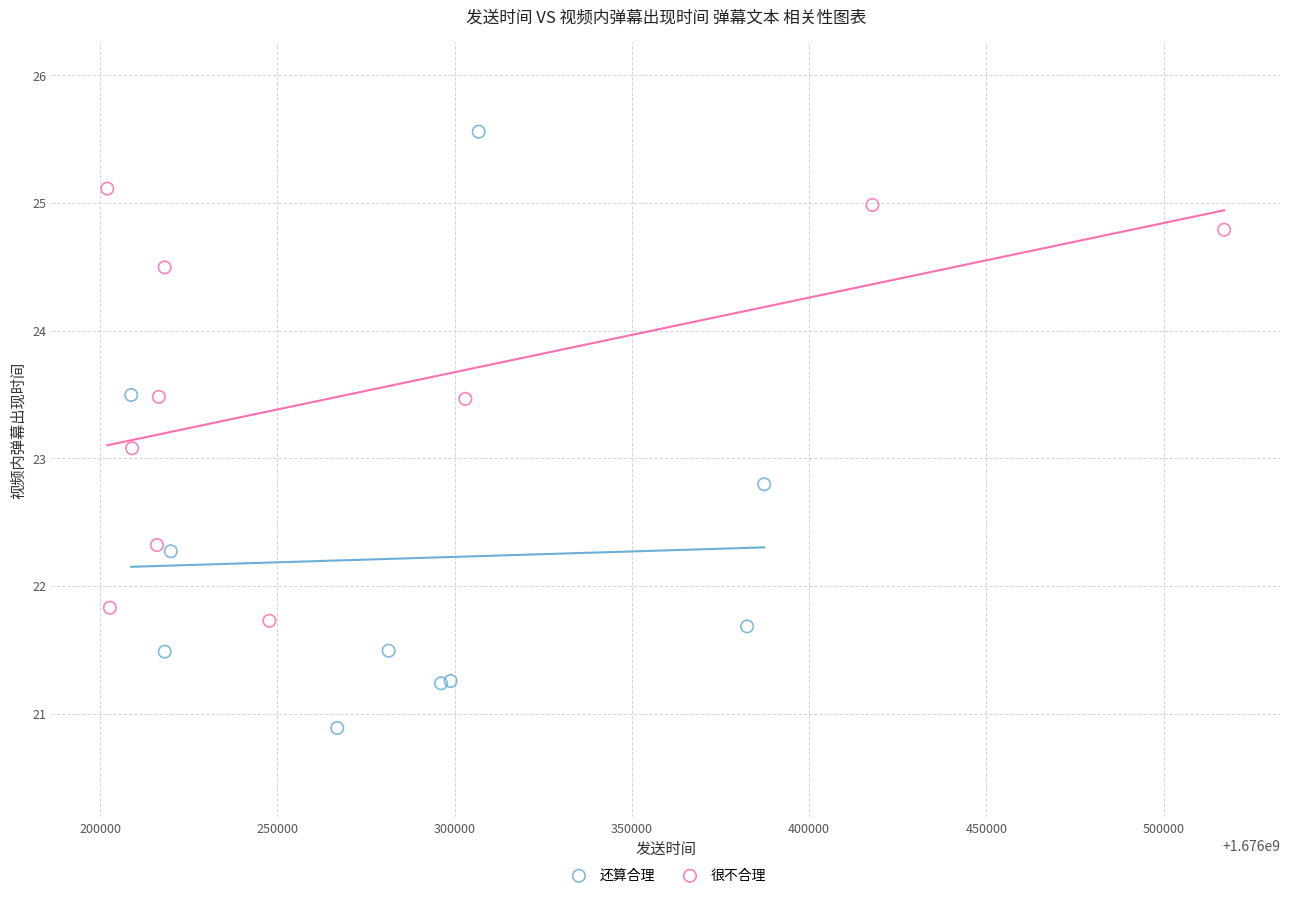

Which series has the widest spread of Y values?

还算合理